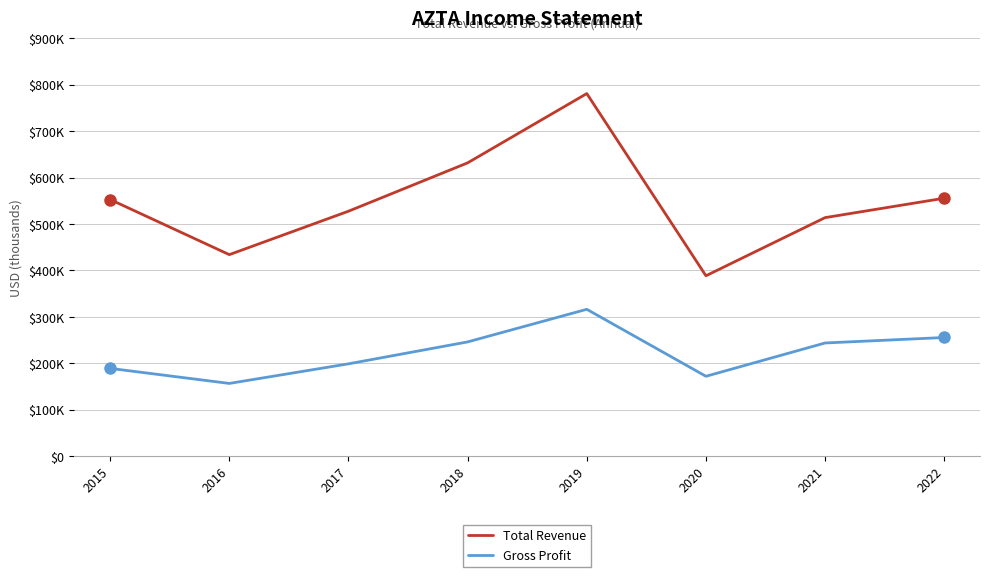

List the series in order of their peak value, highest first.

Total Revenue, Gross Profit